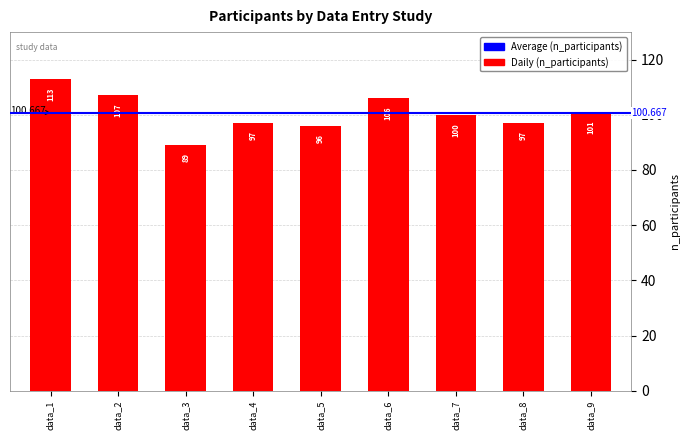

Reading left to right, what are all the values shown in this chart?

113	107	89	97	96	106	100	97	101